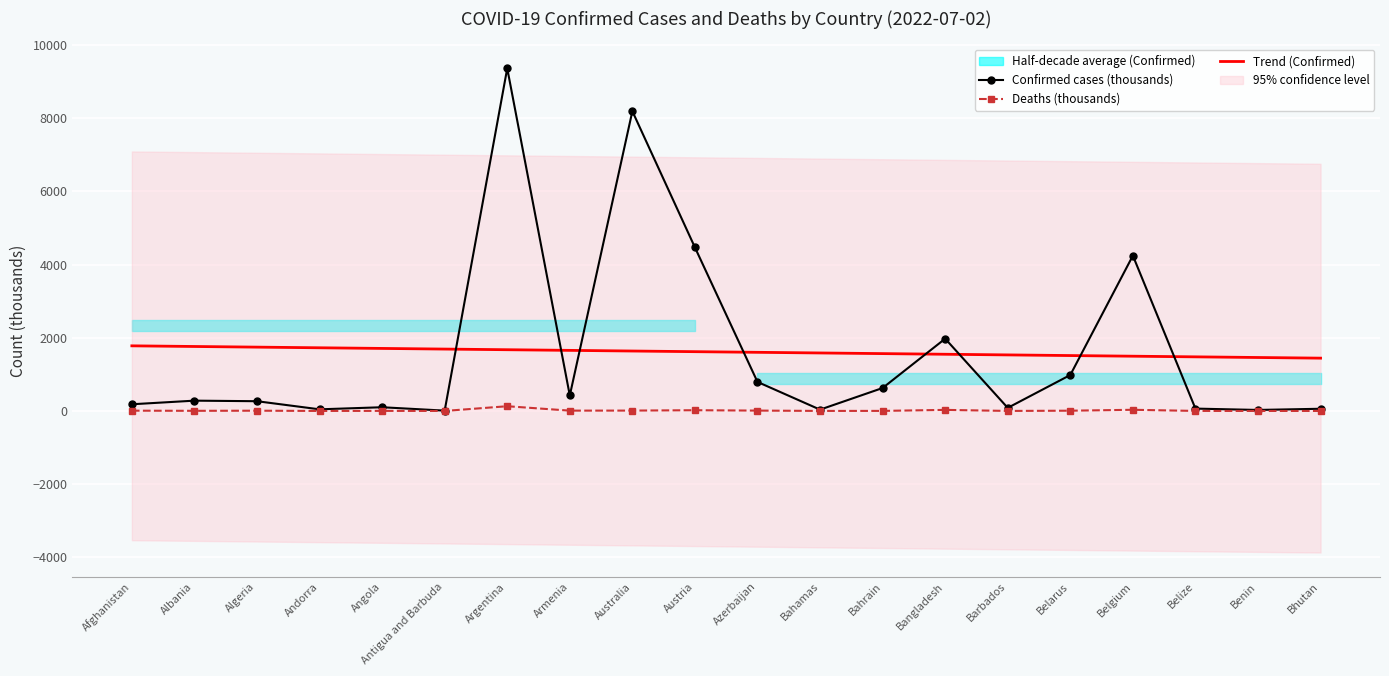

What is the difference between the Deaths (thousands) values at Bahamas and Benin?

0.7